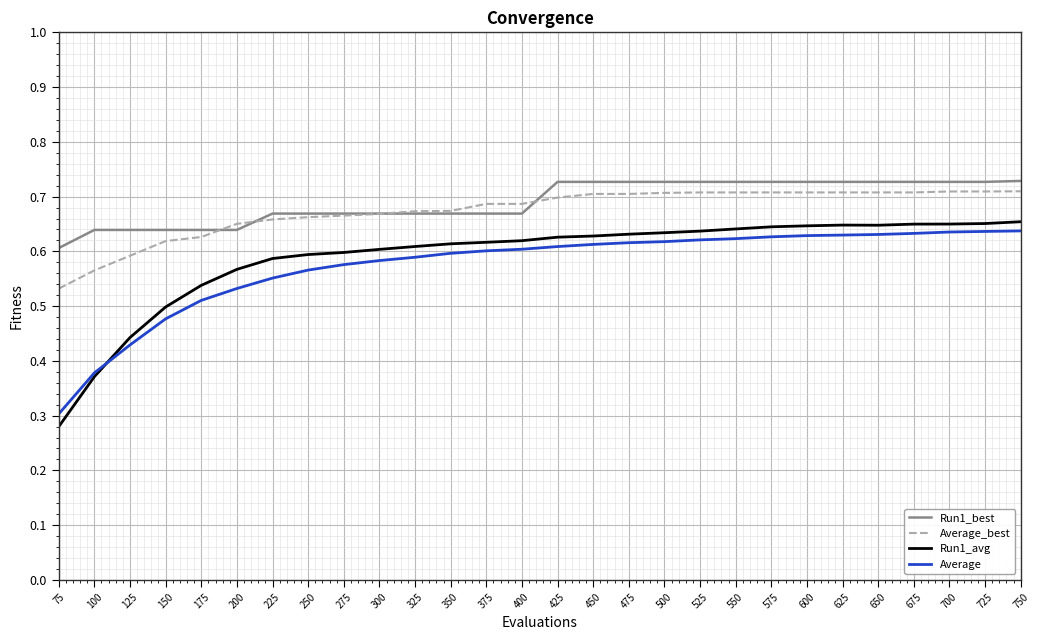

At which label does Average_best reach its minimum?

75